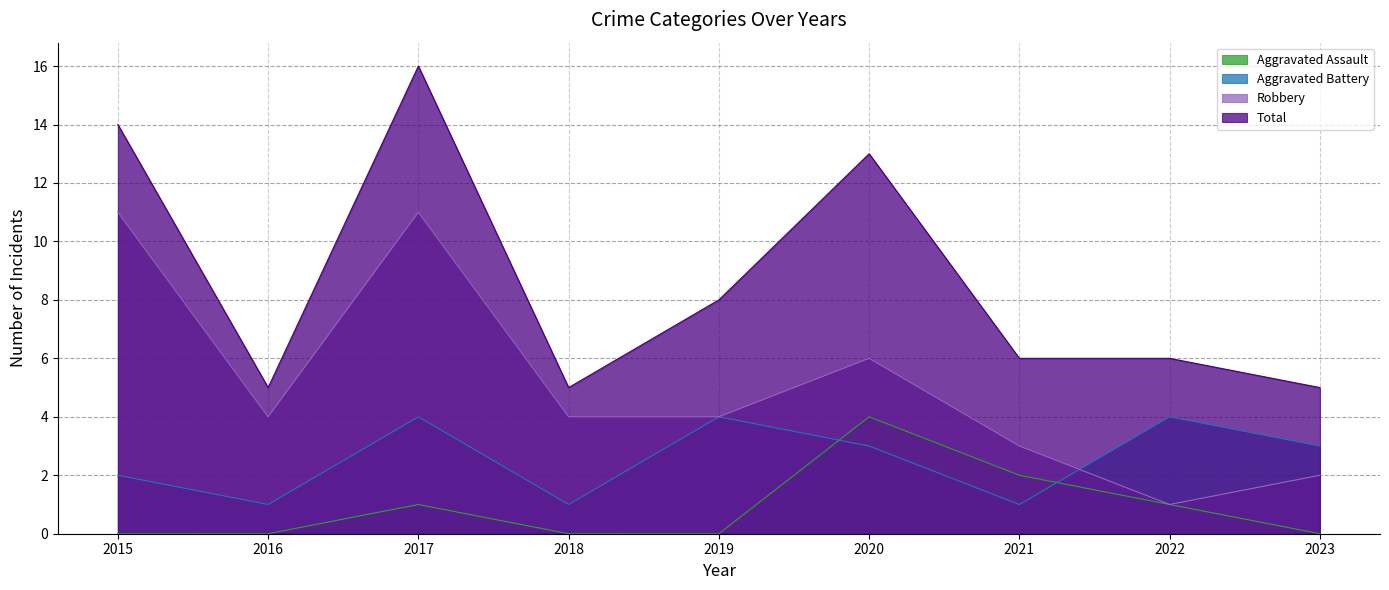

Reading left to right, transcribe all the data shown in this chart.

Aggravated Assault: 2015=0	2016=0	2017=1	2018=0	2019=0	2020=4	2021=2	2022=1	2023=0
Aggravated Battery: 2015=2	2016=1	2017=4	2018=1	2019=4	2020=3	2021=1	2022=4	2023=3
Robbery: 2015=11	2016=4	2017=11	2018=4	2019=4	2020=6	2021=3	2022=1	2023=2
Total: 2015=14	2016=5	2017=16	2018=5	2019=8	2020=13	2021=6	2022=6	2023=5